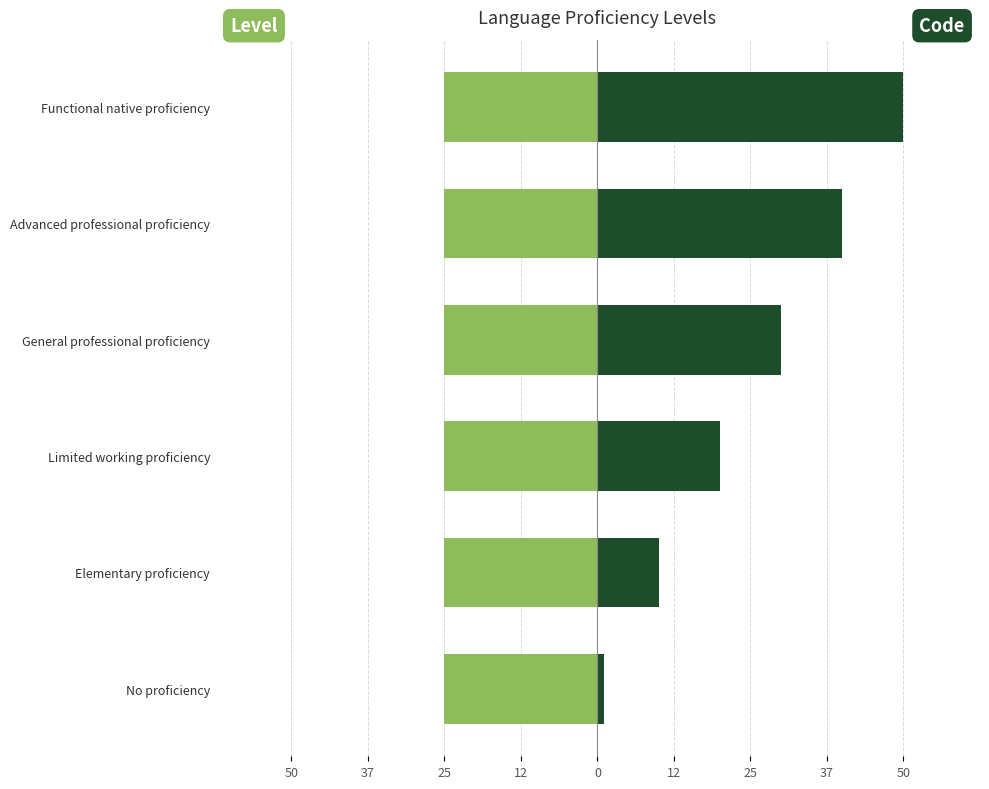

List the series in order of their overall mean, lowest first.

Level, Code